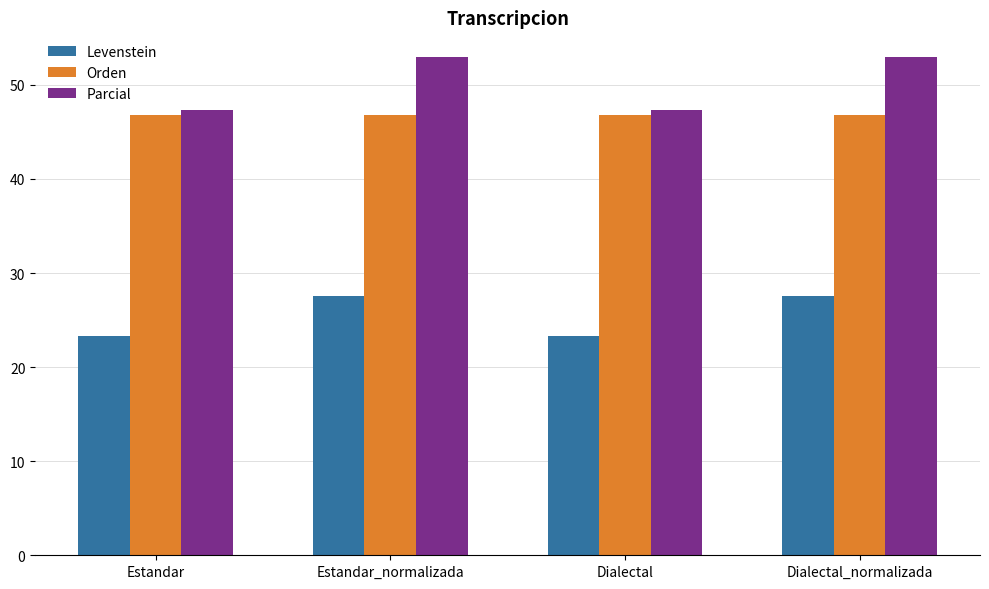

Reading left to right, what are all the values shown in this chart?

Levenstein: Estandar=23.3	Estandar_normalizada=27.6	Dialectal=23.3	Dialectal_normalizada=27.6
Orden: Estandar=46.8	Estandar_normalizada=46.8	Dialectal=46.8	Dialectal_normalizada=46.8
Parcial: Estandar=47.4	Estandar_normalizada=52.9	Dialectal=47.4	Dialectal_normalizada=52.9